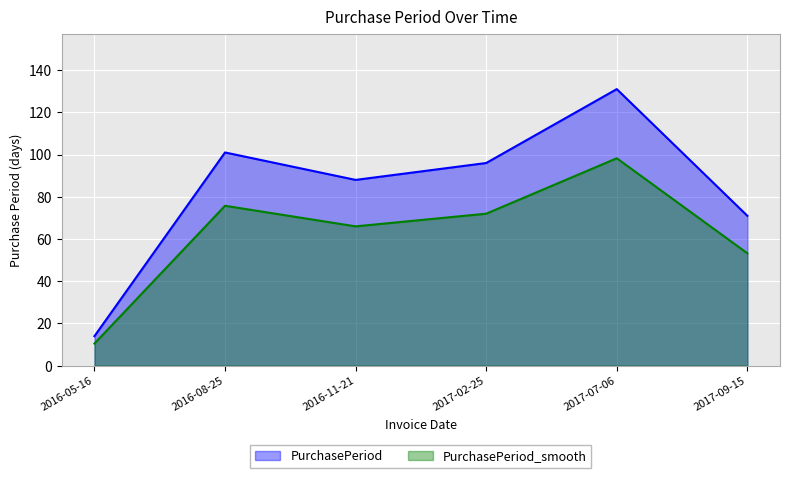

Where does the data first go above 96?

2016-08-25